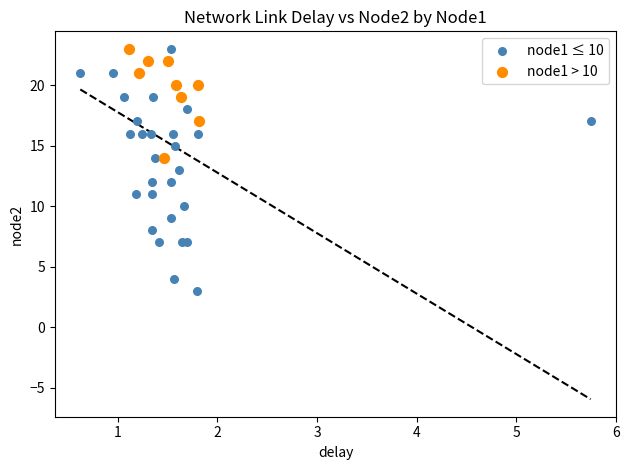

Which series has the largest Y range (max minus min)?

node1 ≤ 10